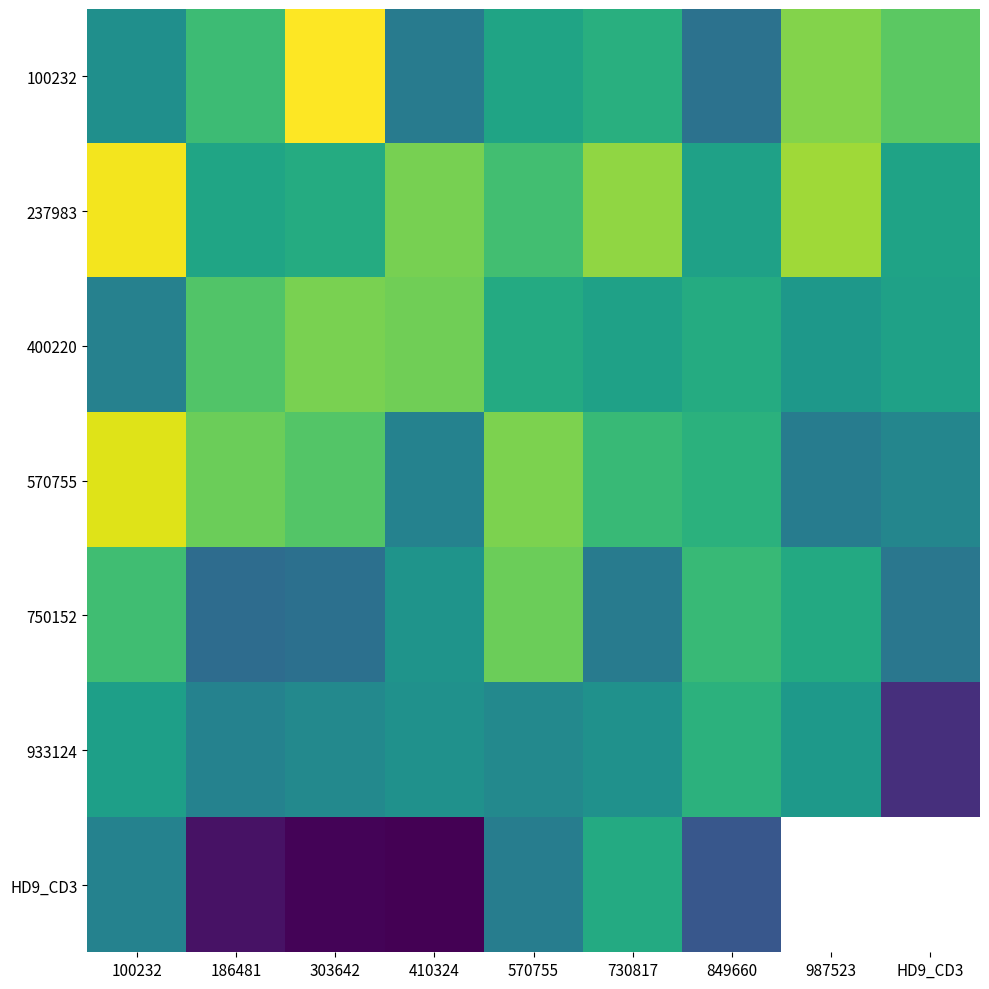

Which has a higher value, 303642 or 186481?

303642